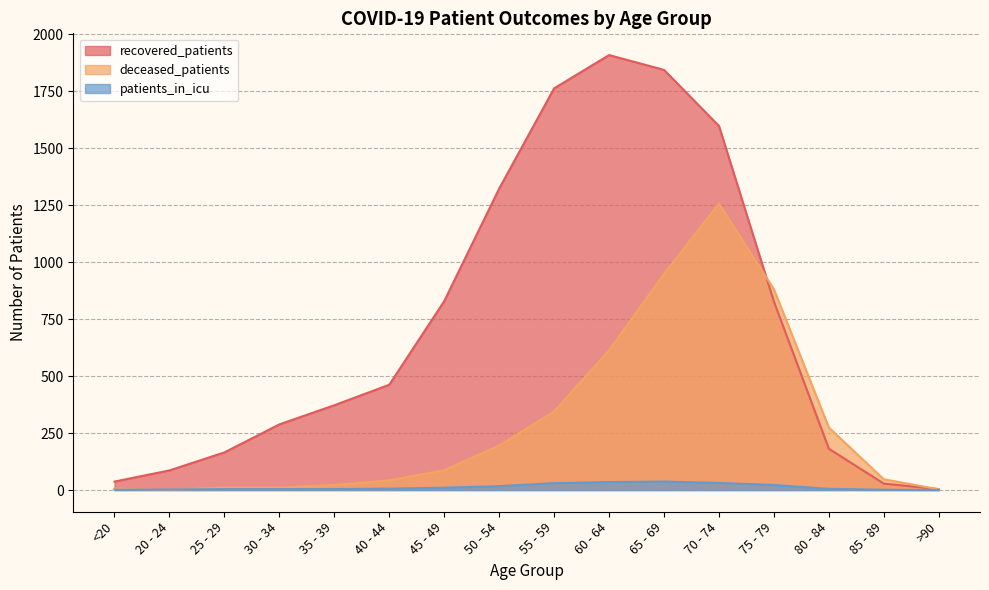

At which category is the sum across all series the highest?

70 - 74